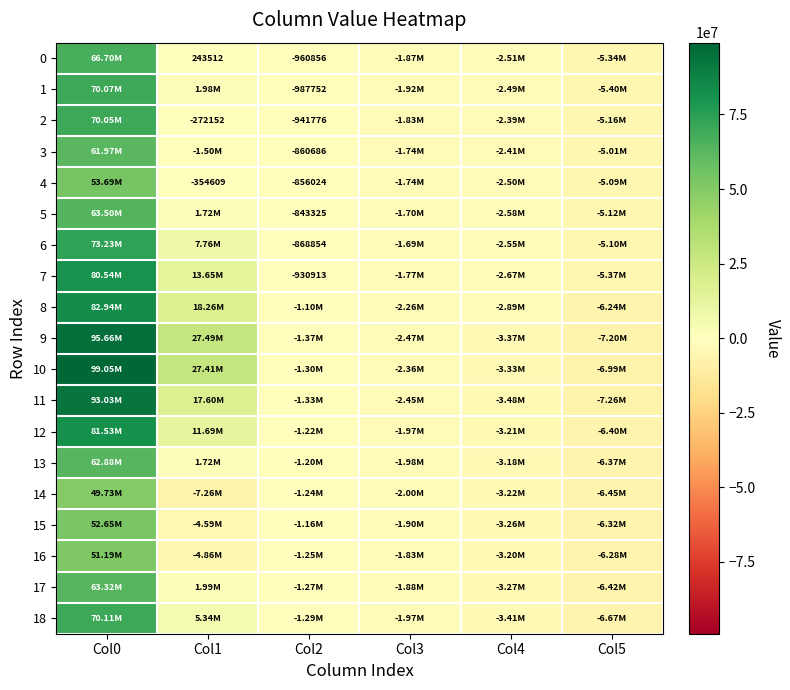

What is the difference between the maximum and minimum values in the 11 series?

100290839